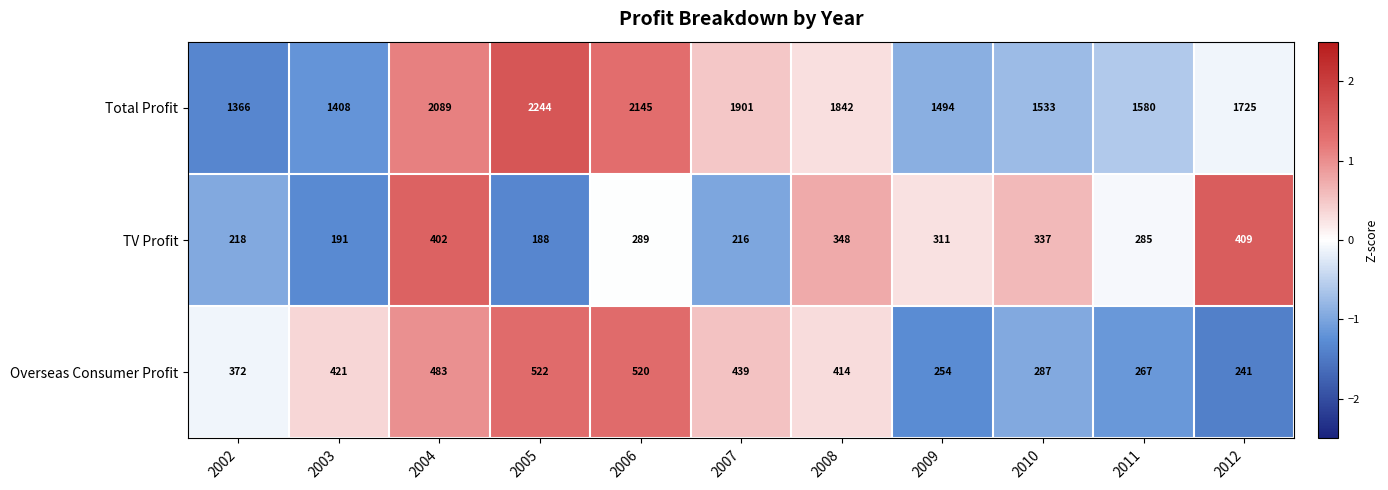

True or false: Overseas Consumer Profit has a value of 372 at 2002.

True